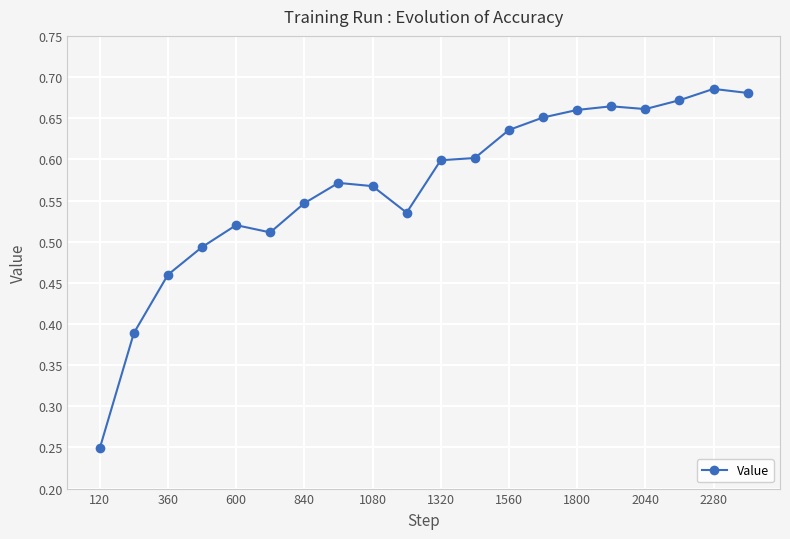

True or false: there are more than 1 points higher than both neighbors.

True